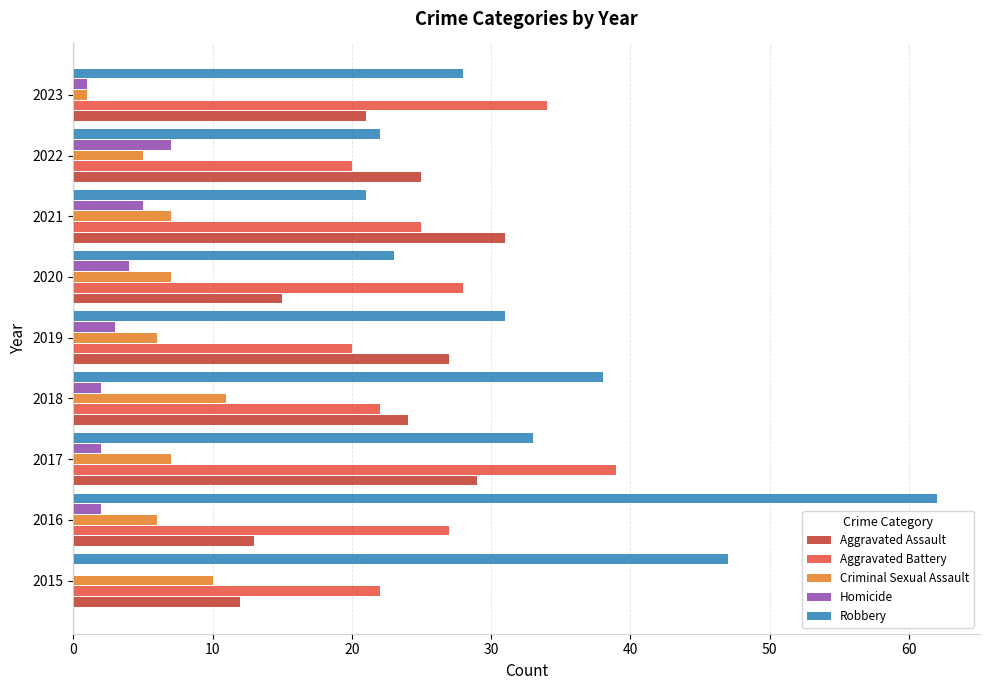

Which label corresponds to the largest value in the chart?

2016